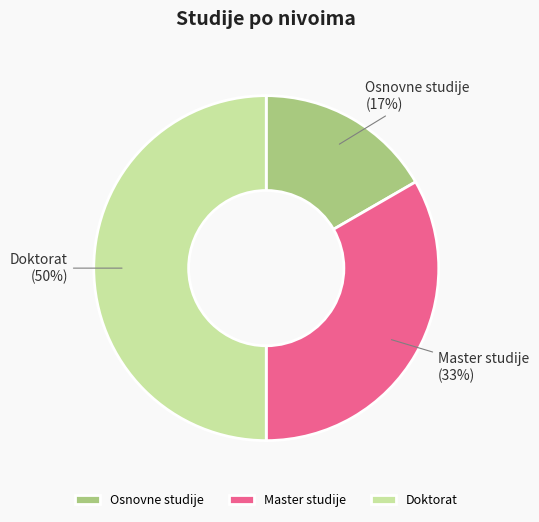

Is the sum of Osnovne studije and Doktorat greater than half?

Yes